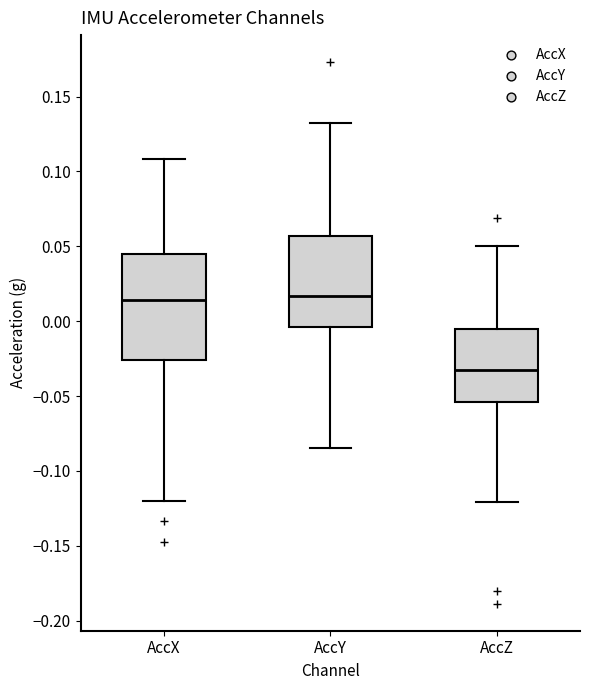

Reading left to right, read every box against the y-axis: the position of its median line, the range the box covers, and the ends of its whiskers. The values are not printed on the chart, so give them approximately, as read against the axis.

AccX: median 0.015, box -0.025 to 0.045, whiskers -0.120 to 0.110
AccY: median 0.015, box -0.005 to 0.055, whiskers -0.085 to 0.130
AccZ: median -0.035, box -0.055 to -0.005, whiskers -0.120 to 0.050